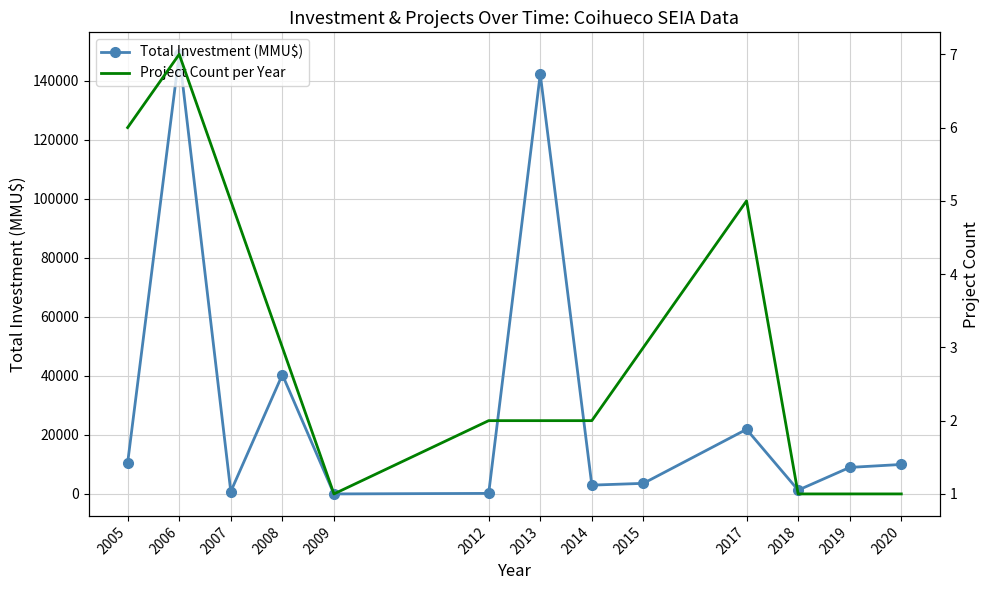

At how many categories does at least one series exceed 9940?

6